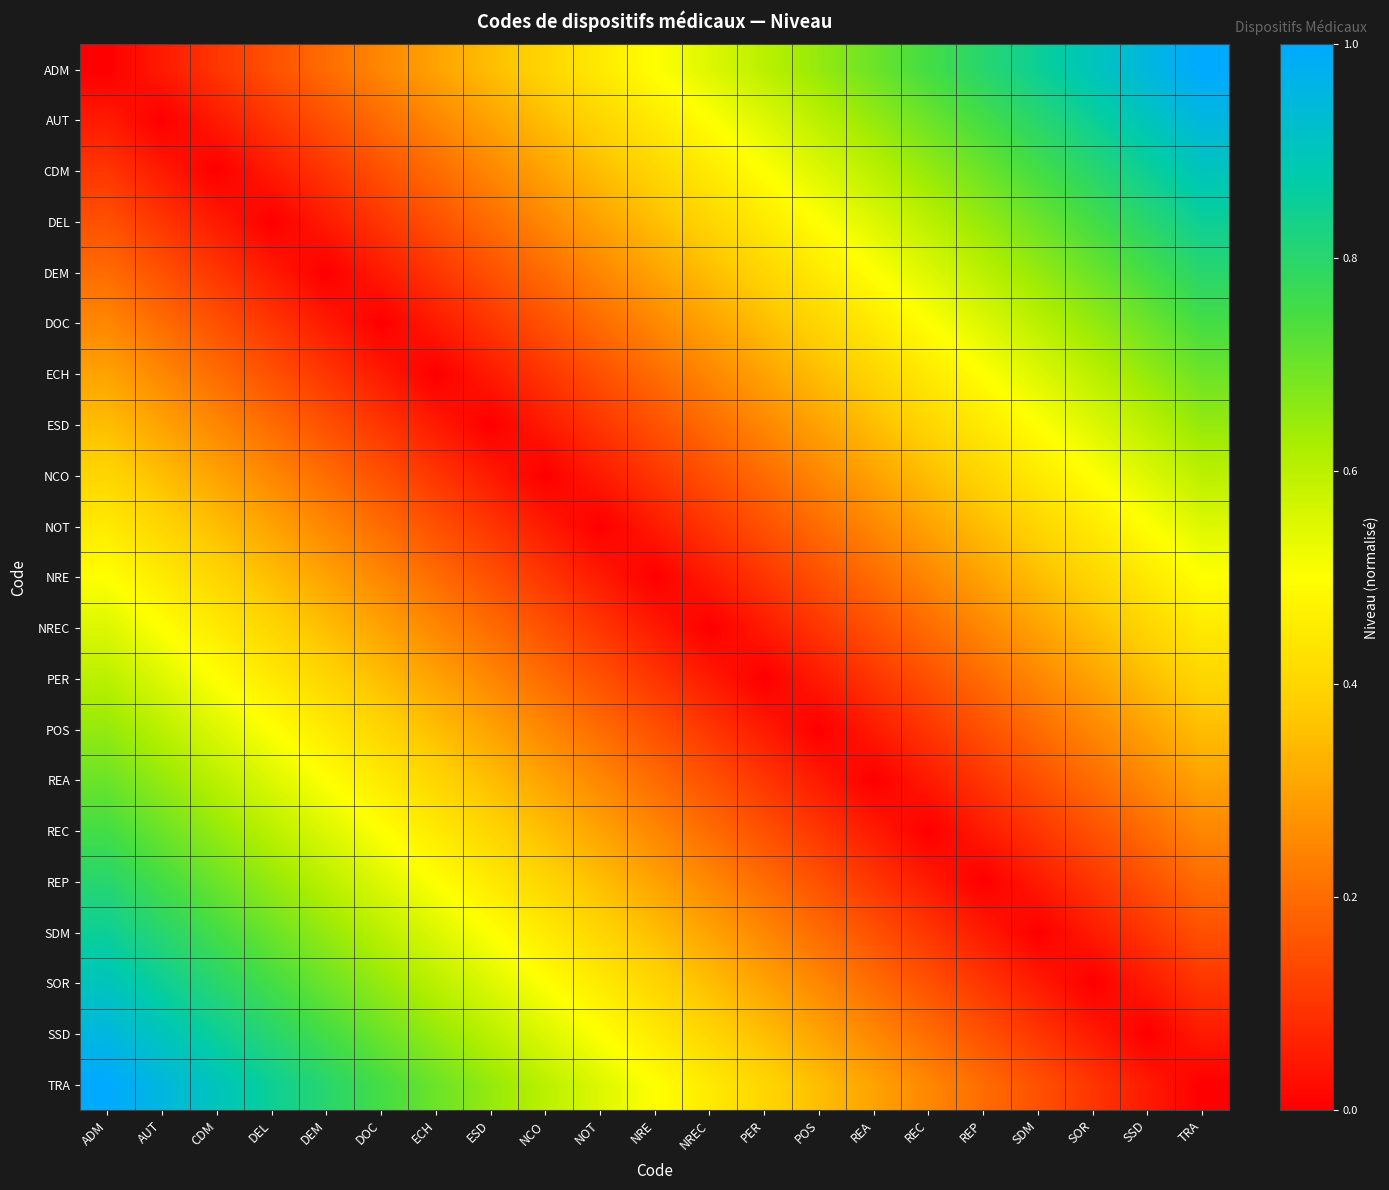

Rank the series by their maximum value, from highest to lowest.

ADM, TRA, AUT, SSD, CDM, SOR, DEL, SDM, DEM, REP, DOC, REC, ECH, REA, ESD, POS, NCO, PER, NOT, NREC, NRE